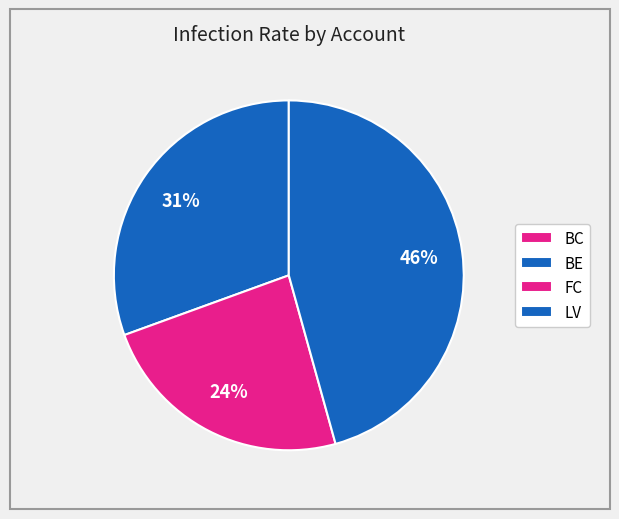

Does FC represent more than half of the total?

No